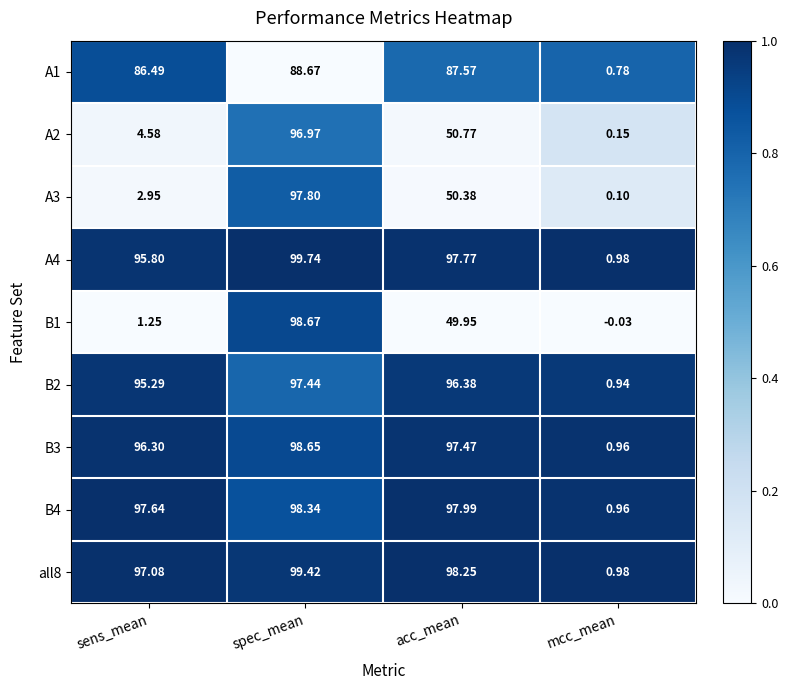

How many values in the B3 series exceed 97?

2